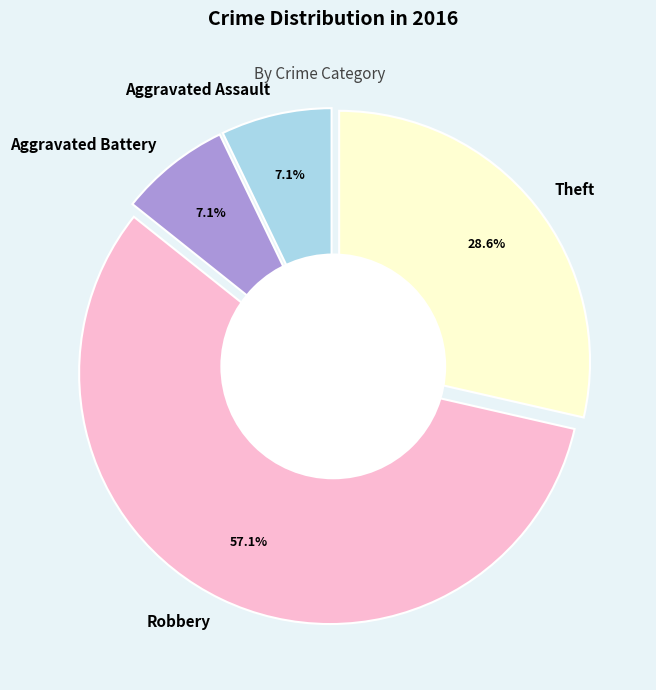

Which slice is the smallest?

Aggravated Assault